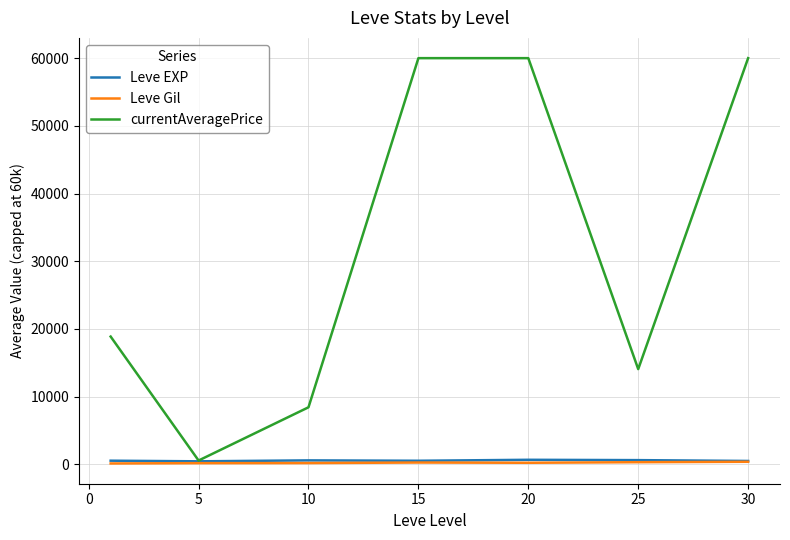

What is the greatest value displayed?

60000.0